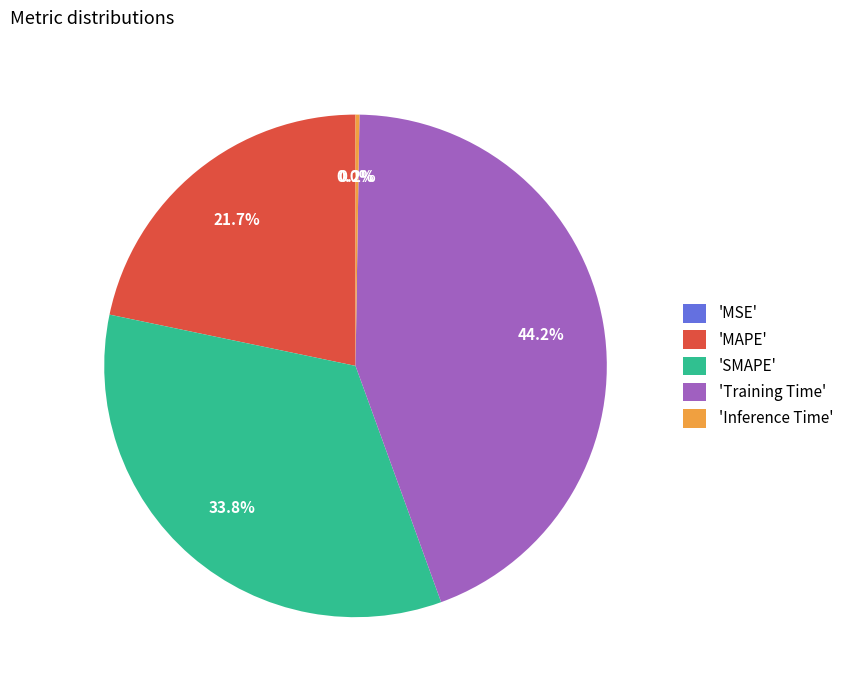

What percentage is NOT represented by 'Training Time'?

55.8%